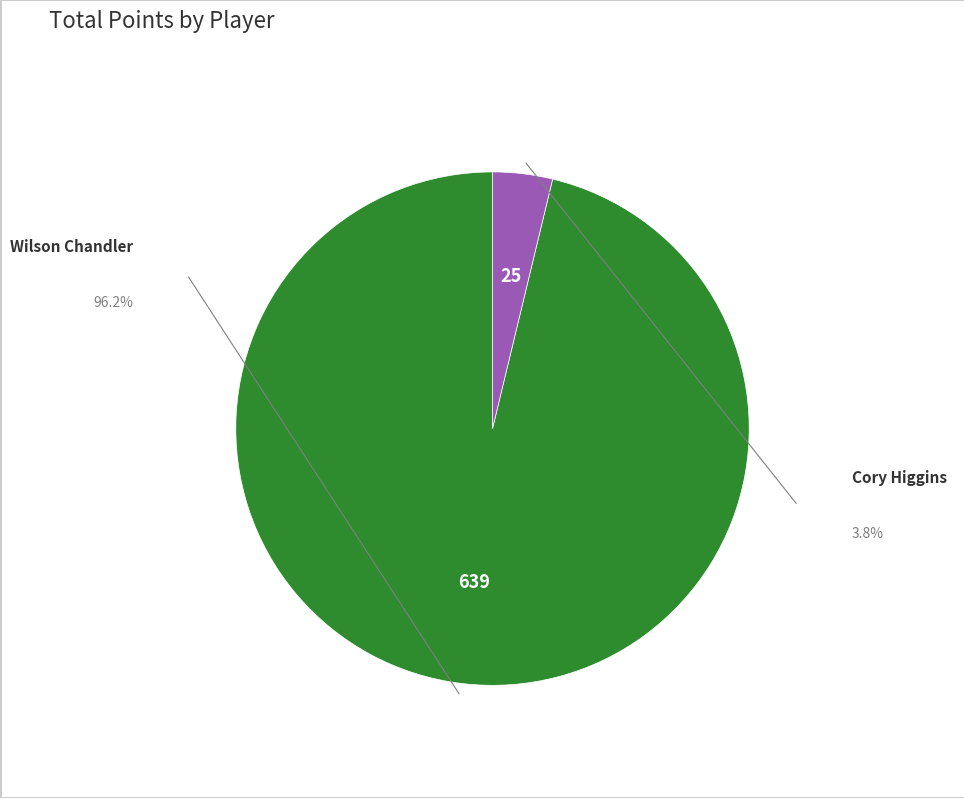

Is there a majority slice in this chart?

Yes